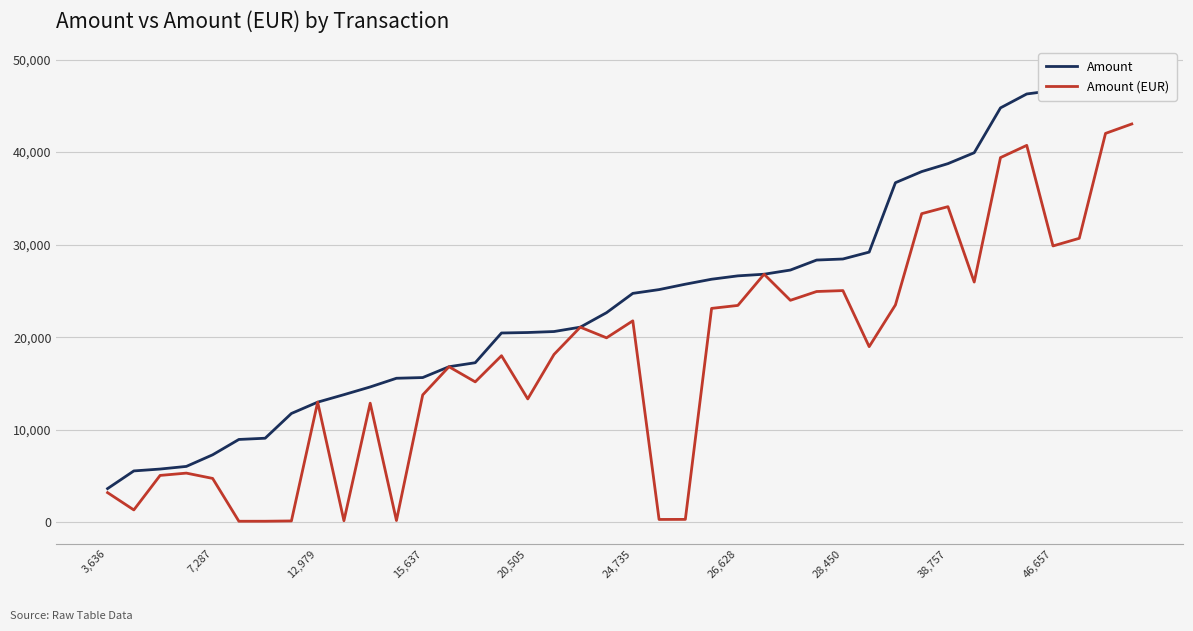

True or false: Amount (EUR) has more than 1 points higher than both neighbors.

True